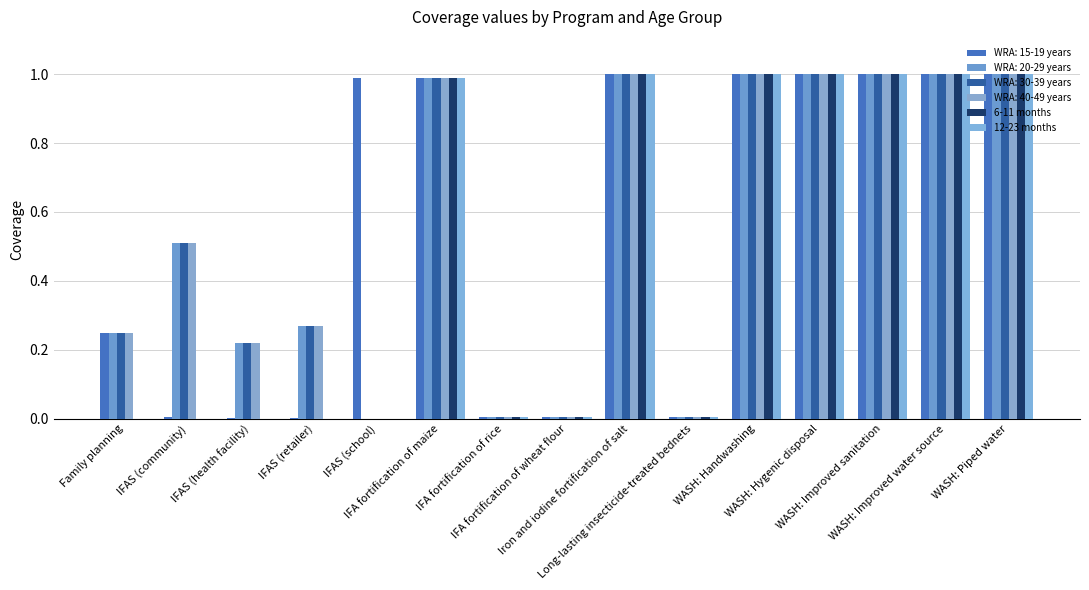

Are the bars grouped side by side (vs. stacked)?

Yes